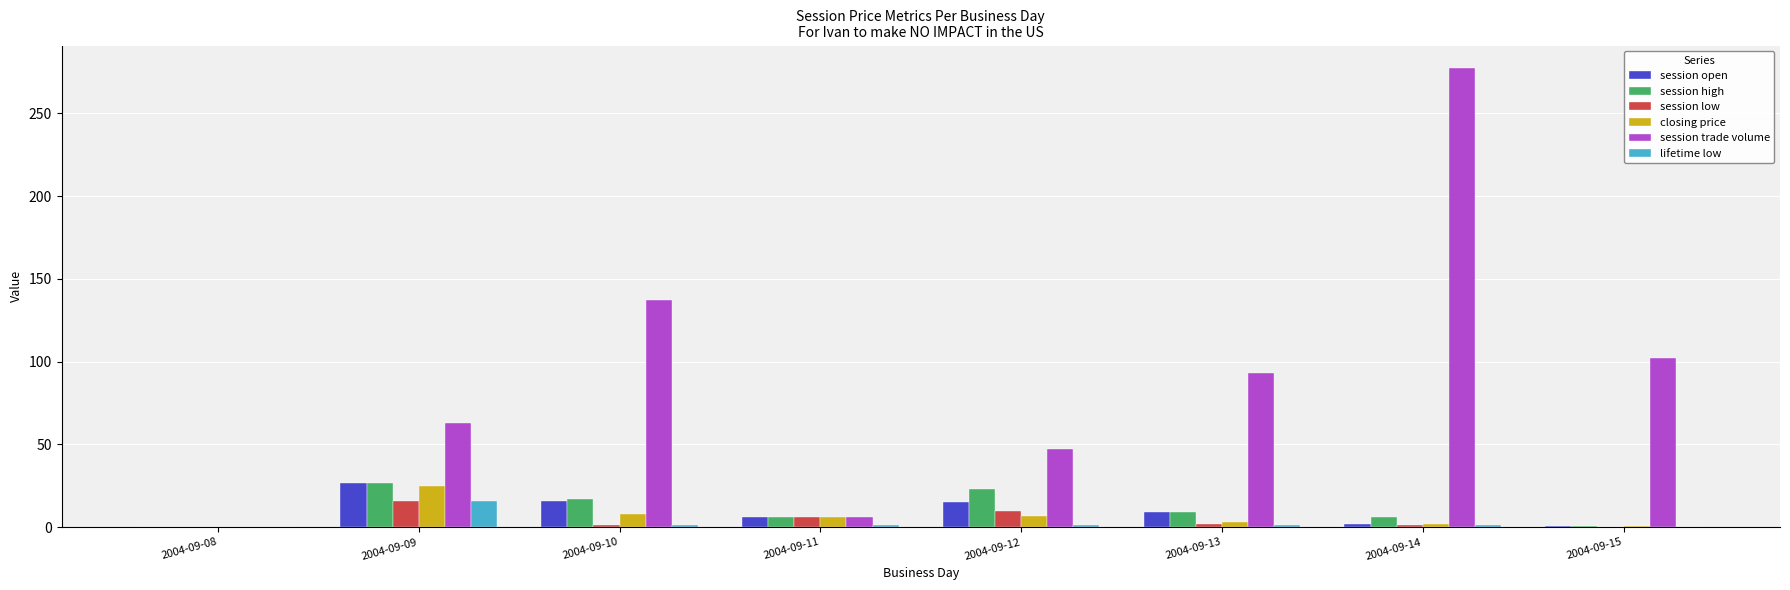

What is the total value across all series at 2004-09-09?

174.0